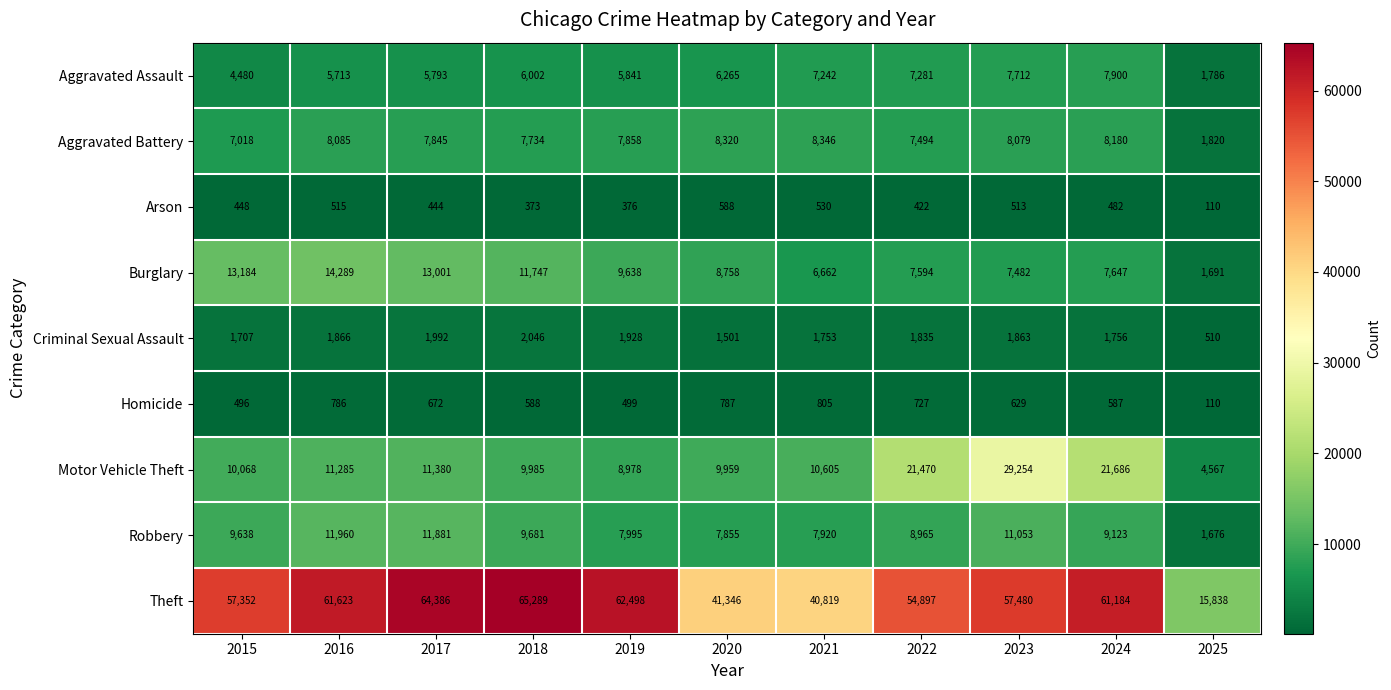

Which series has the largest total across all categories?

Theft